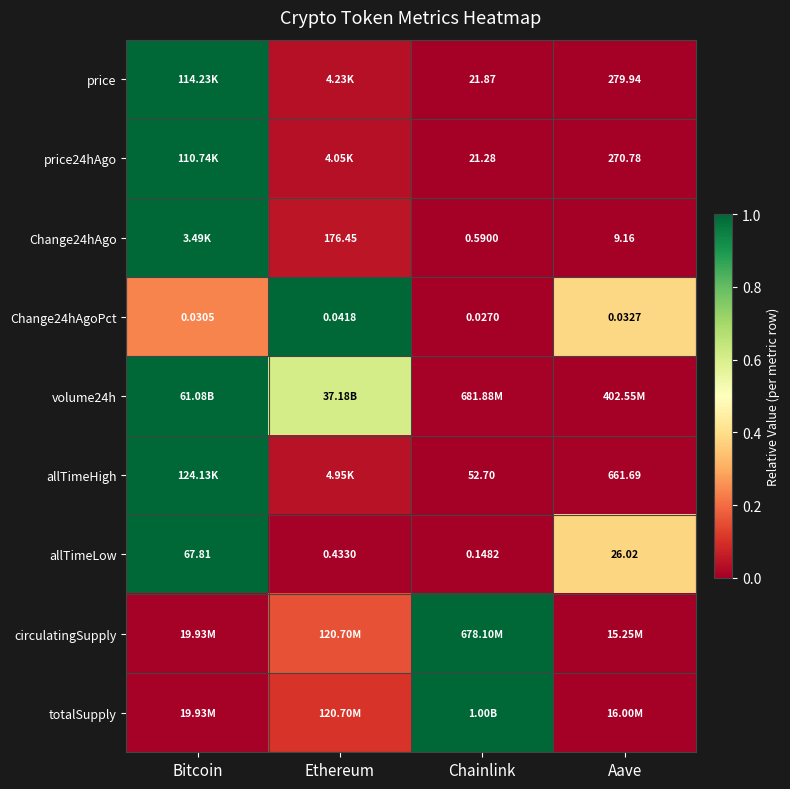

List the labels in order of allTimeLow value, smallest first.

Chainlink, Ethereum, Aave, Bitcoin